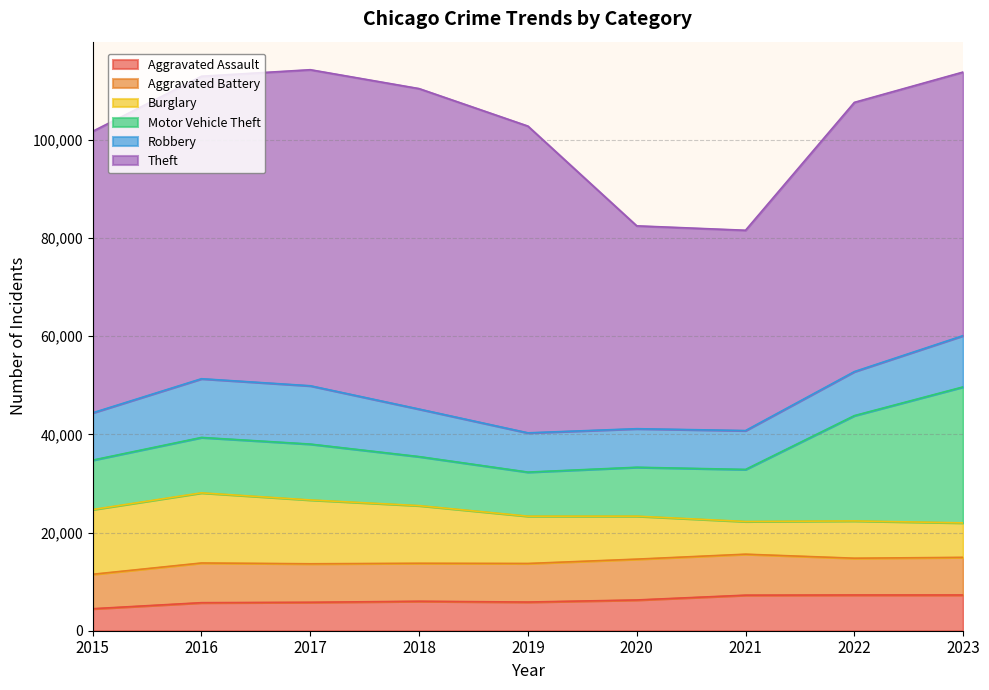

How many data points does each series have?

9